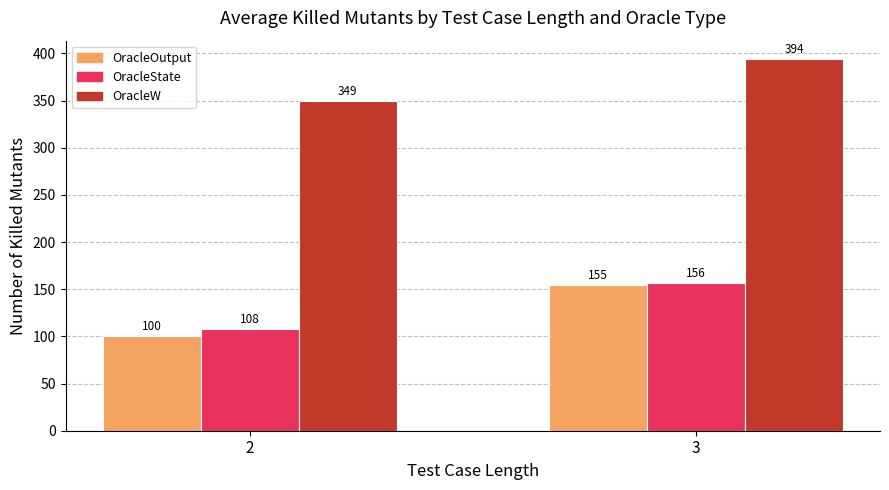

At which category is the sum across all series the highest?

3